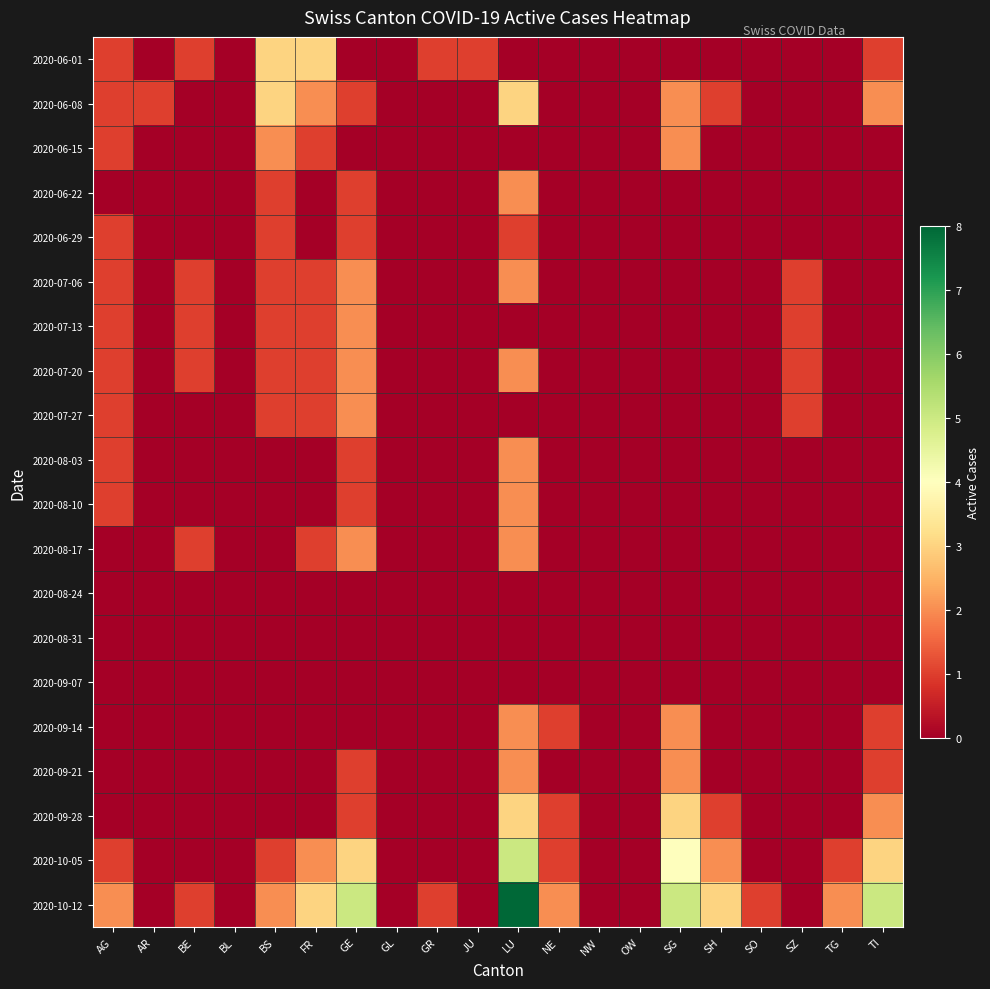

At which category does the chart reach its peak across all series?

LU